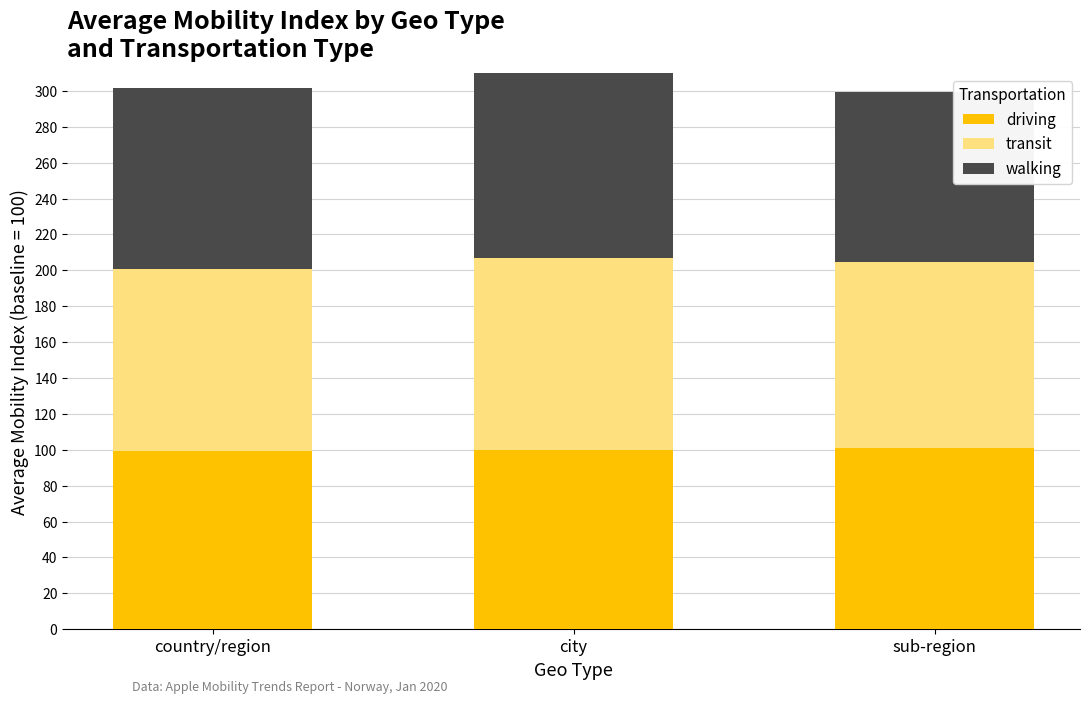

What is the maximum value for driving?

101.1